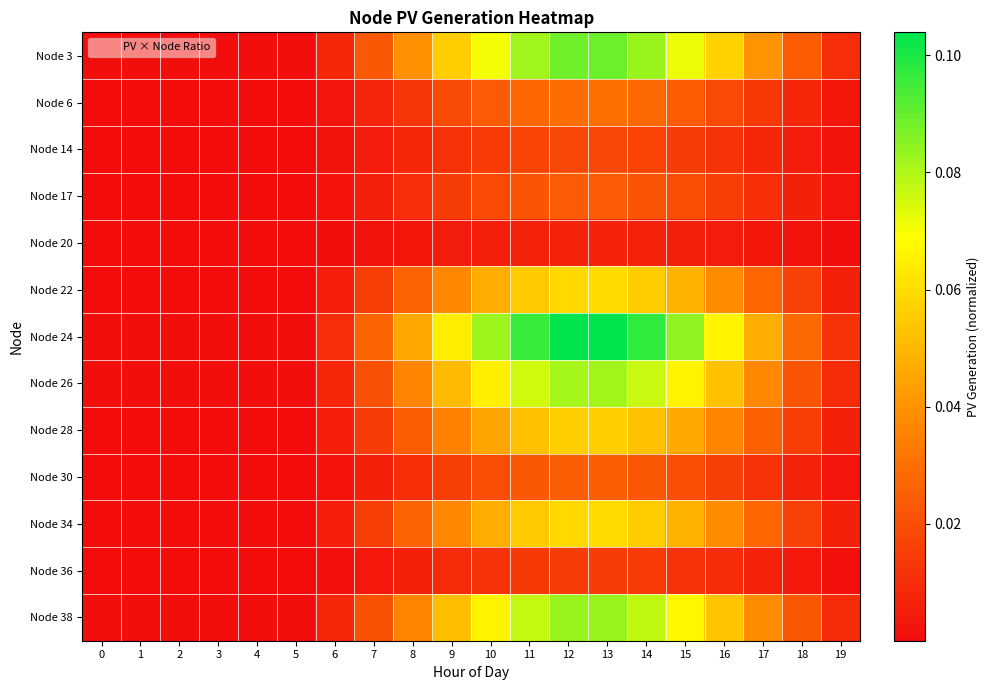

At how many categories does at least one series exceed 0?

20